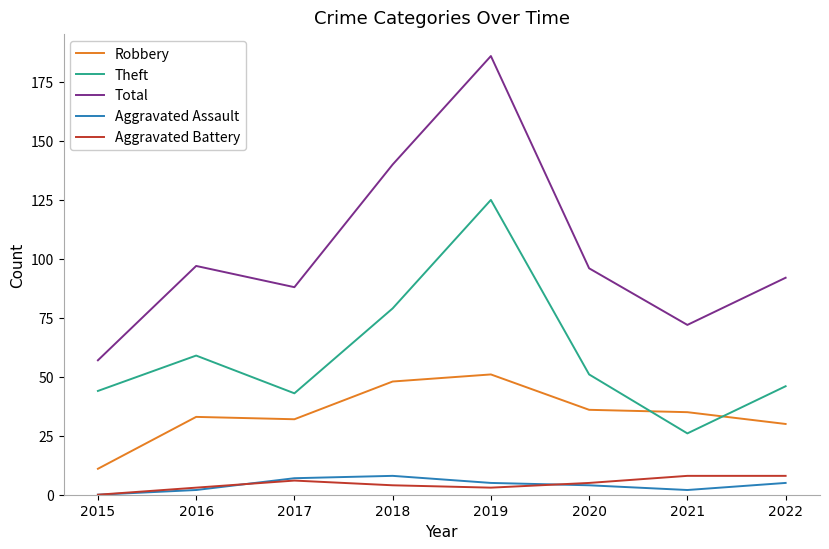

Which category has the highest value in the Theft series?

2019